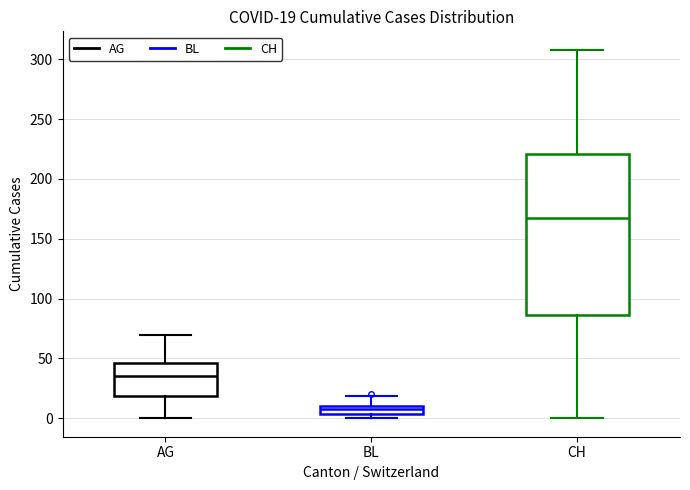

Which box is the tallest, from its lower edge to its upper edge?

CH